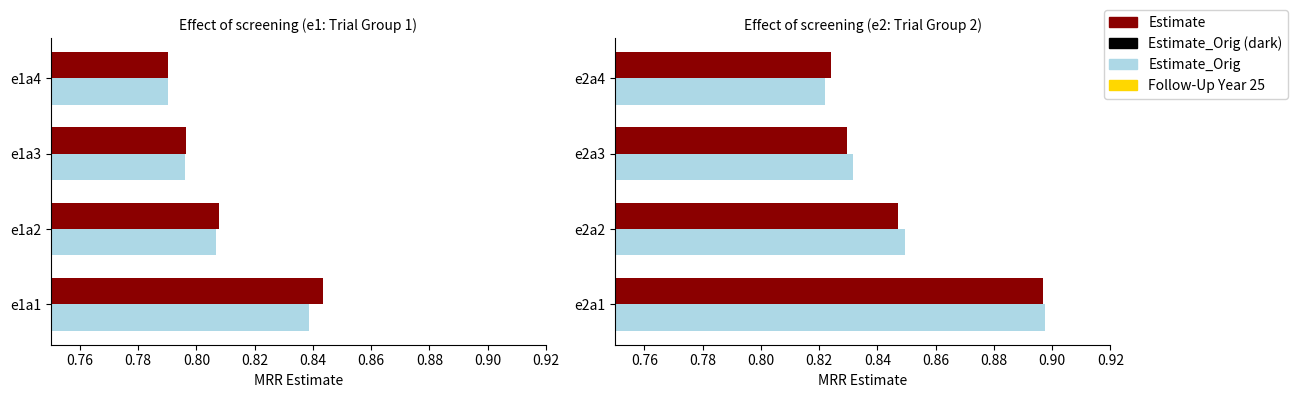

Which has a higher value, e2a3 or e2a2?

e2a2